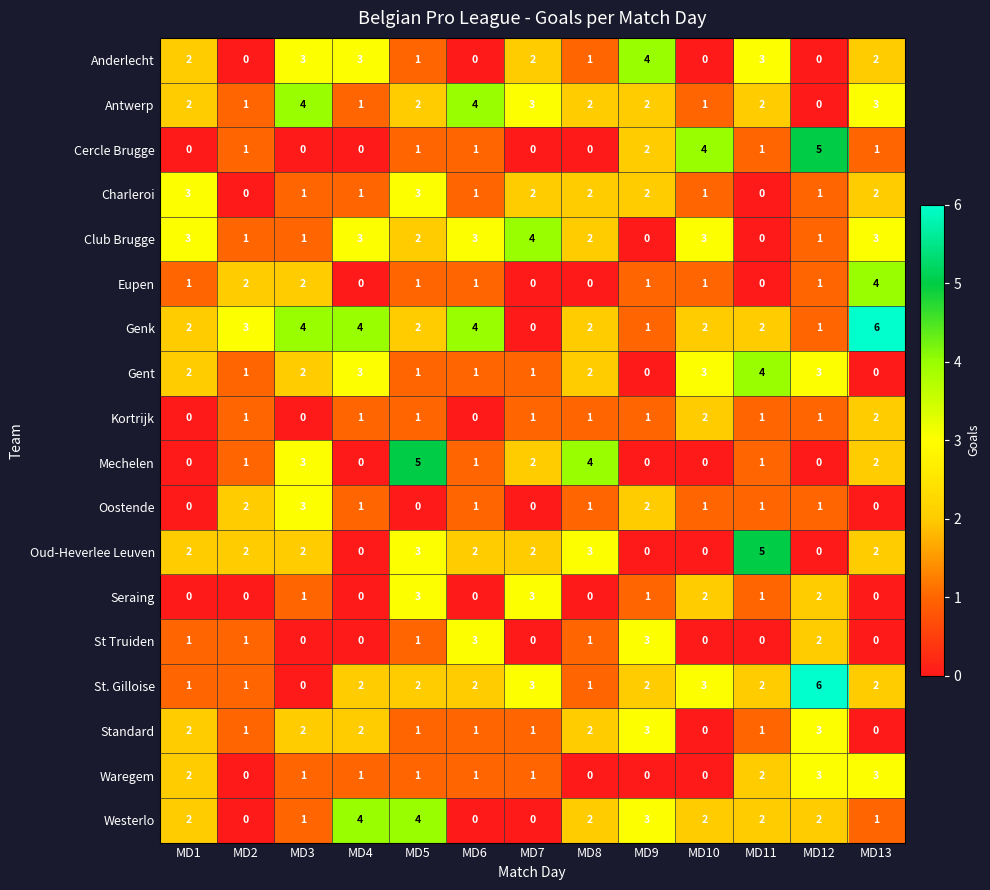

What is the difference between the highest and lowest values at MD13?

6